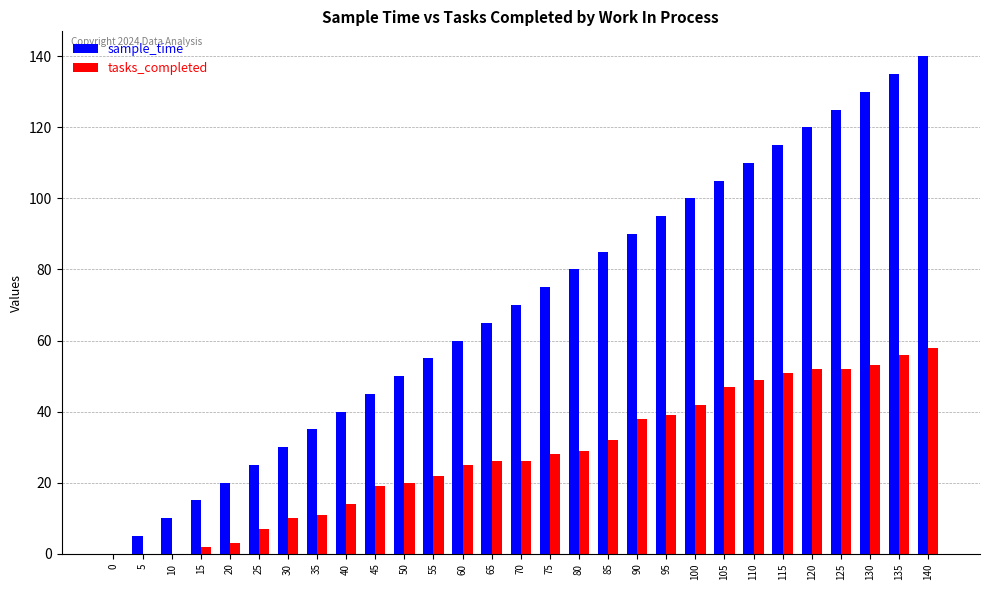

Which series has the largest total across all categories?

sample_time